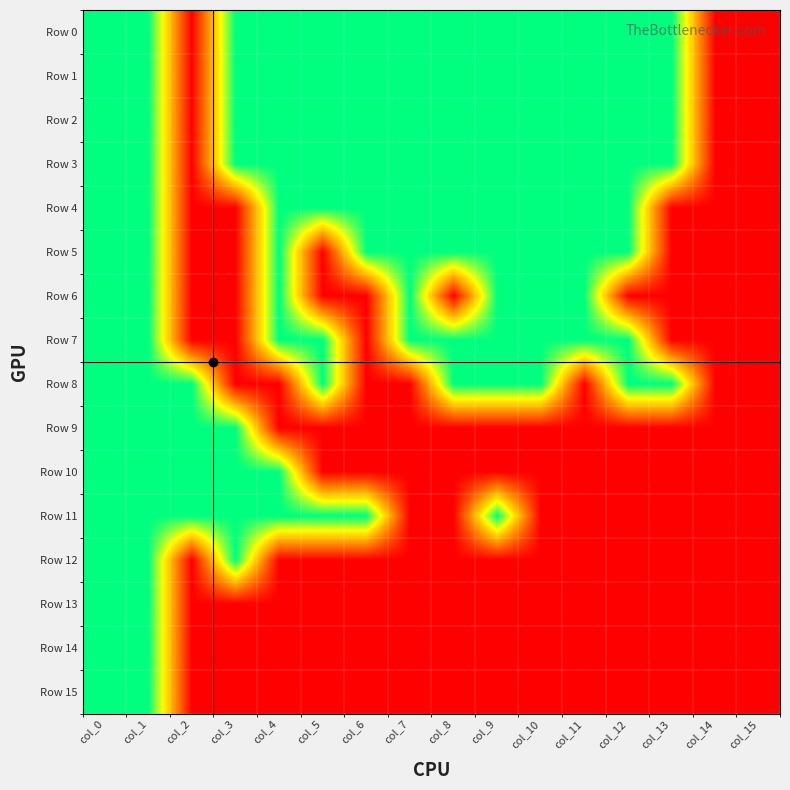

Which series has the widest spread of values?

Row 0